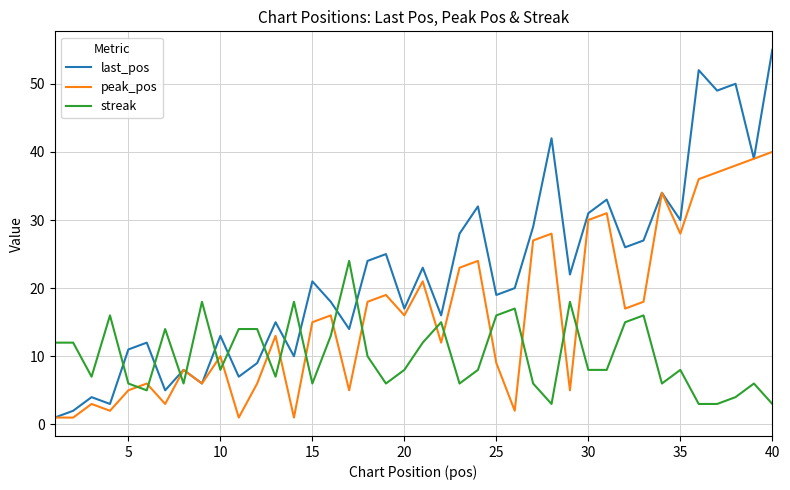

Which series has the largest total across all categories?

last_pos